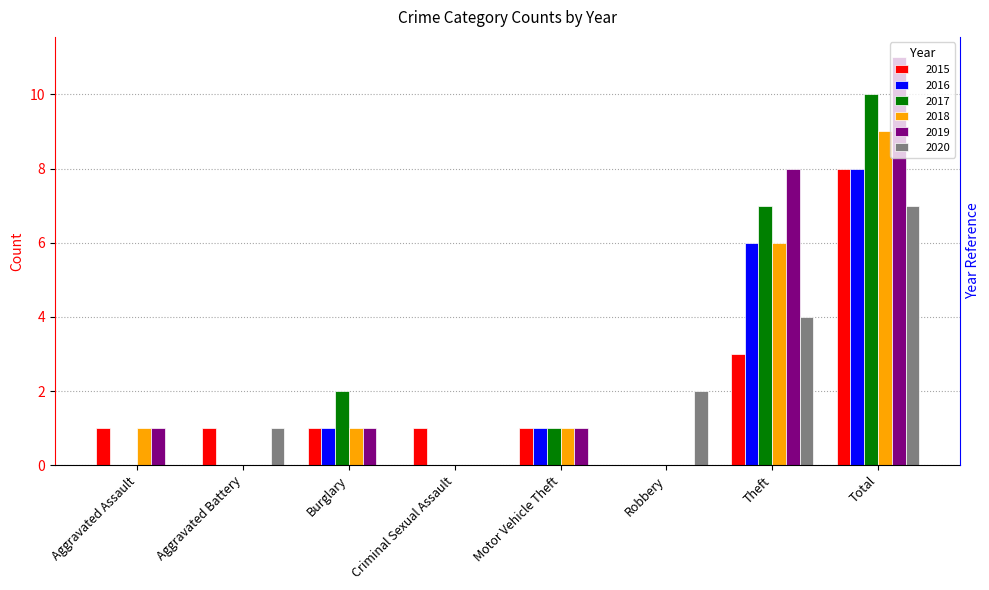

How many data points in 2016 are less than 1?

4